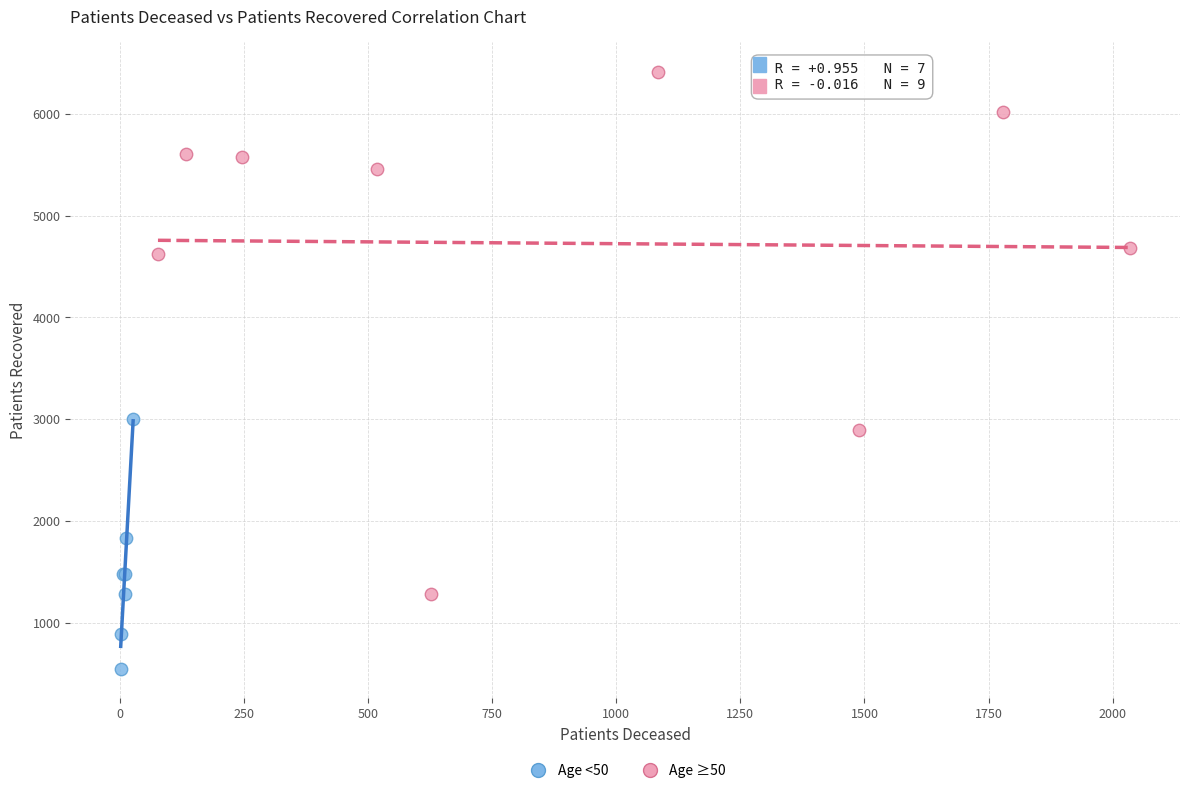

What are all the series names shown in the legend?

Age <50, Age ≥50